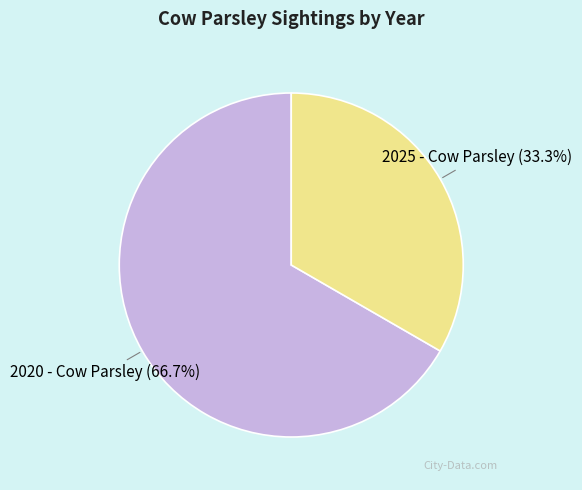

True or false: 2025 - Cow Parsley accounts for 33% of the total.

True